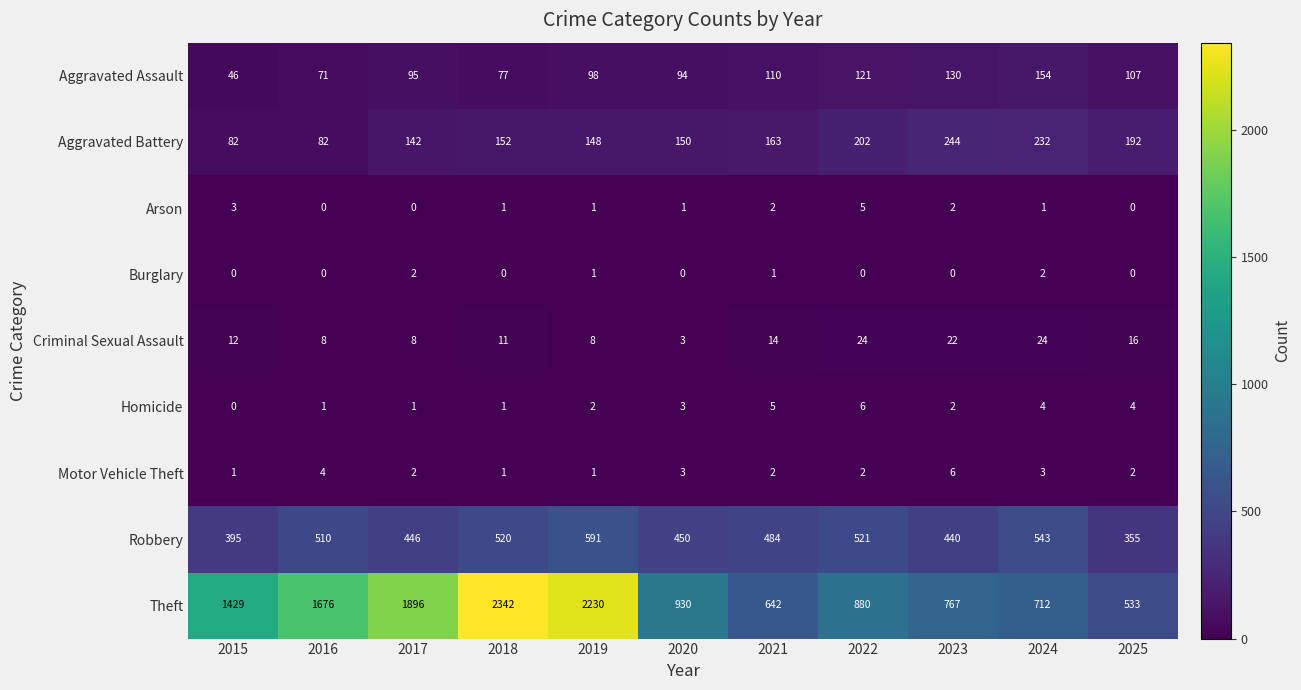

Read the Theft value at 2021, to the nearest 100.

600